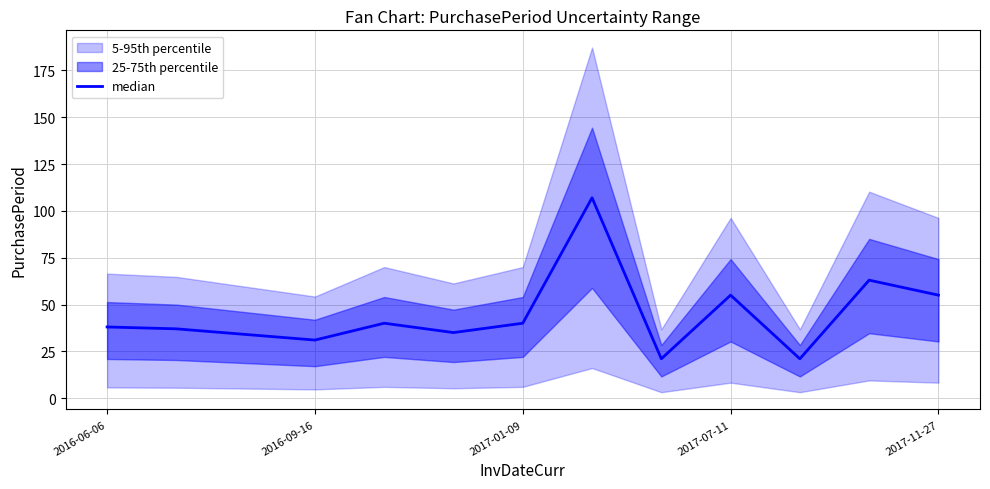

What is the minimum value shown in the chart?

21